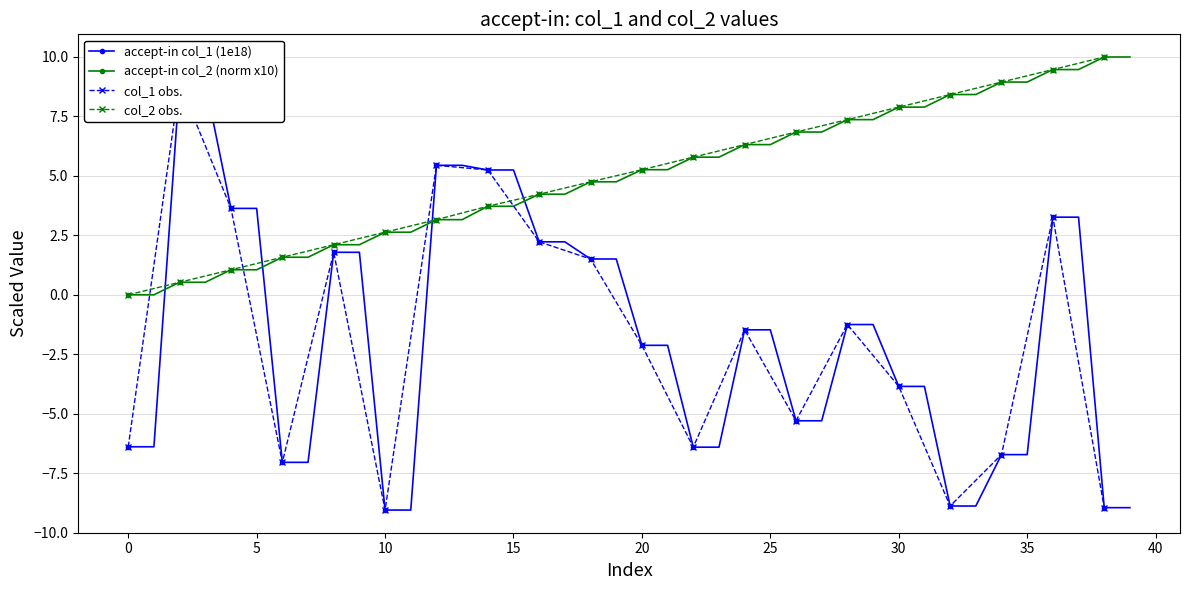

The accept-in col_2 (norm x10) series shows 7.9 at 30. True or false?

True